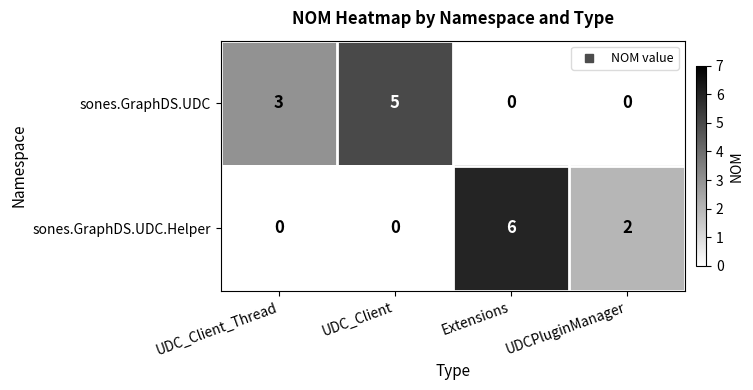

Where is sones.GraphDS.UDC nearest to the value 2?

UDC_Client_Thread